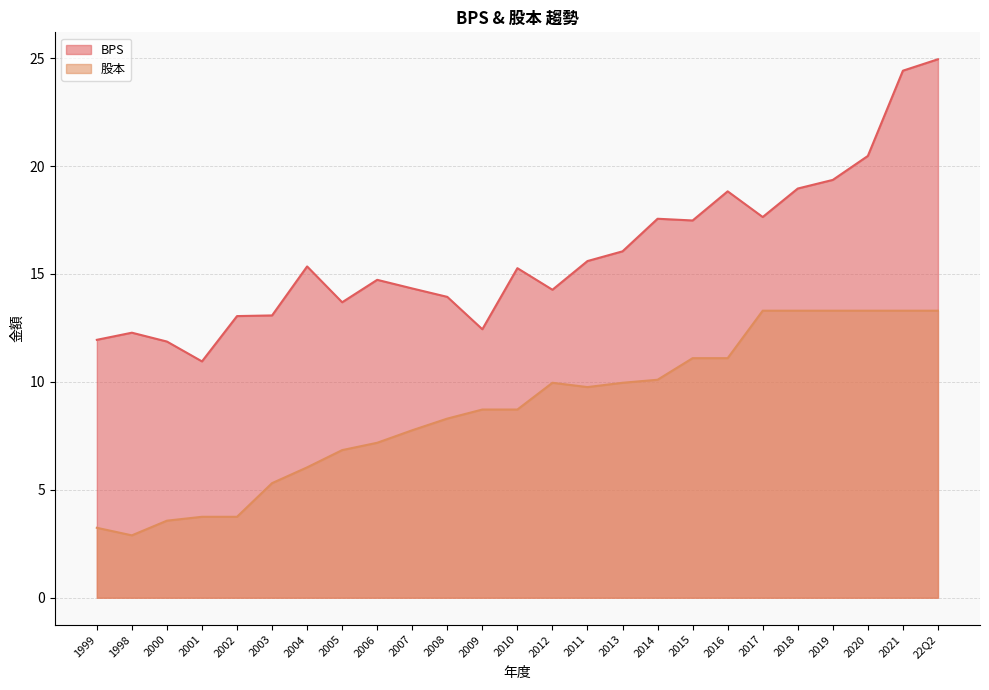

True or false: BPS has a value of 33.6 at 2019.

False